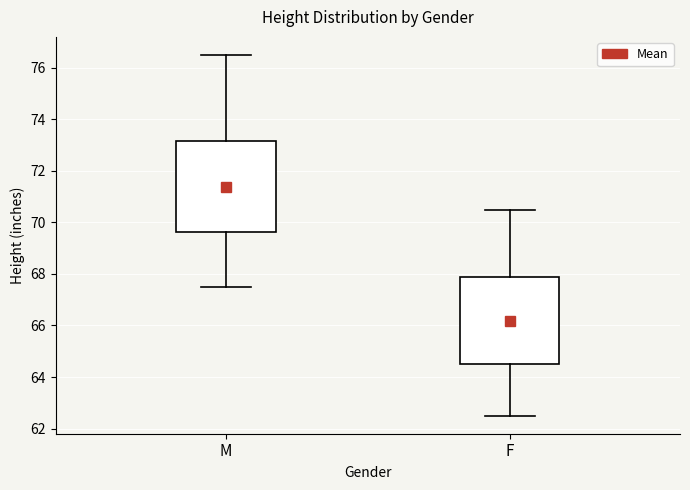

Which box has the highest median line?

M